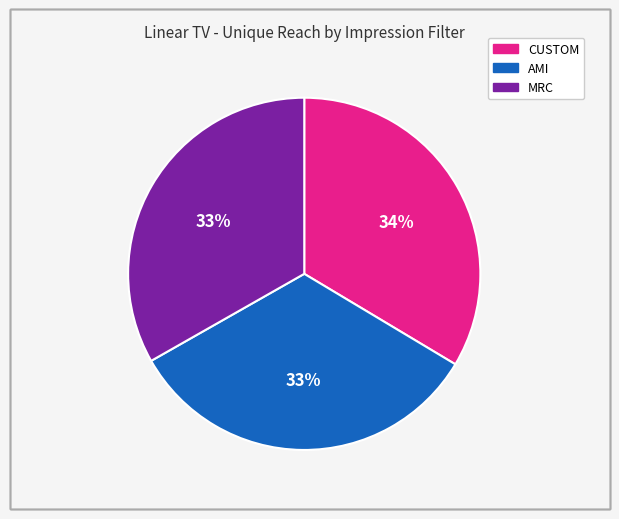

The CUSTOM slice represents 34% of the pie. True or false?

True